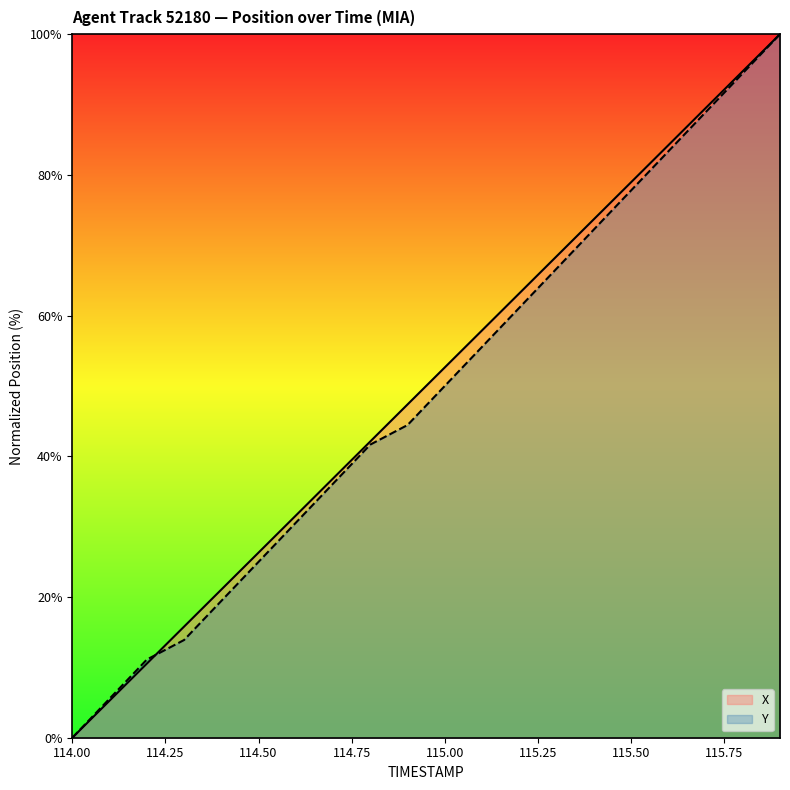

What is the difference between the maximum and second lowest values in the Y series?

94.4